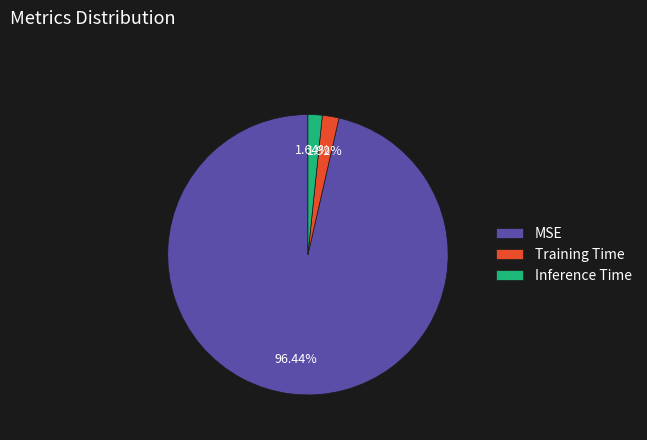

Does Training Time represent more than half of the total?

No